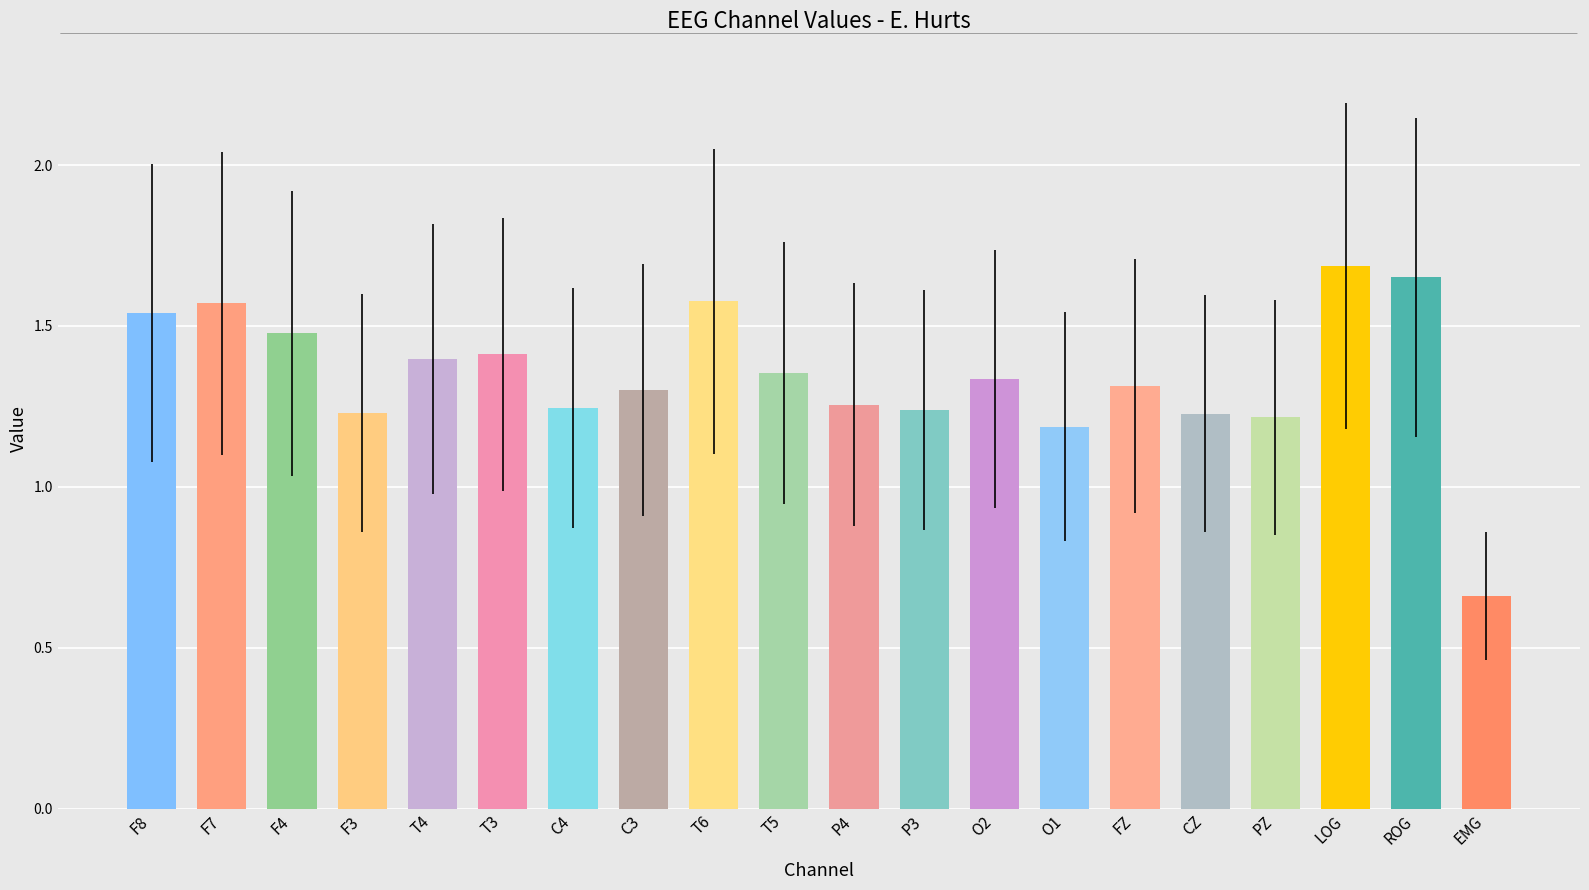

How many values are between 1 and 2?

19